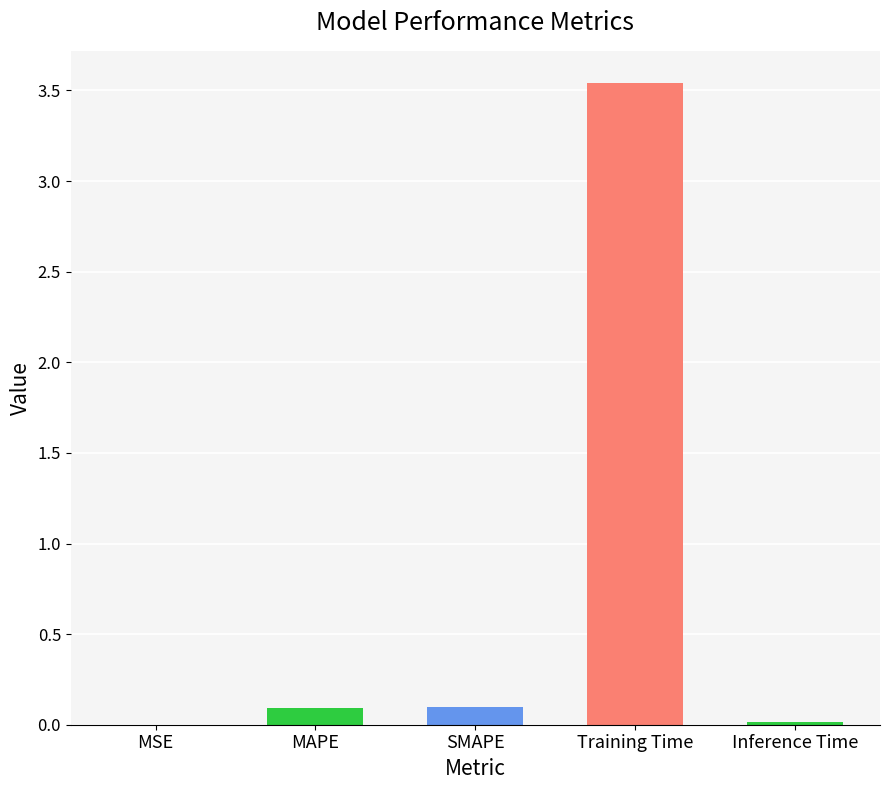

What is the sum of all values?

3.8